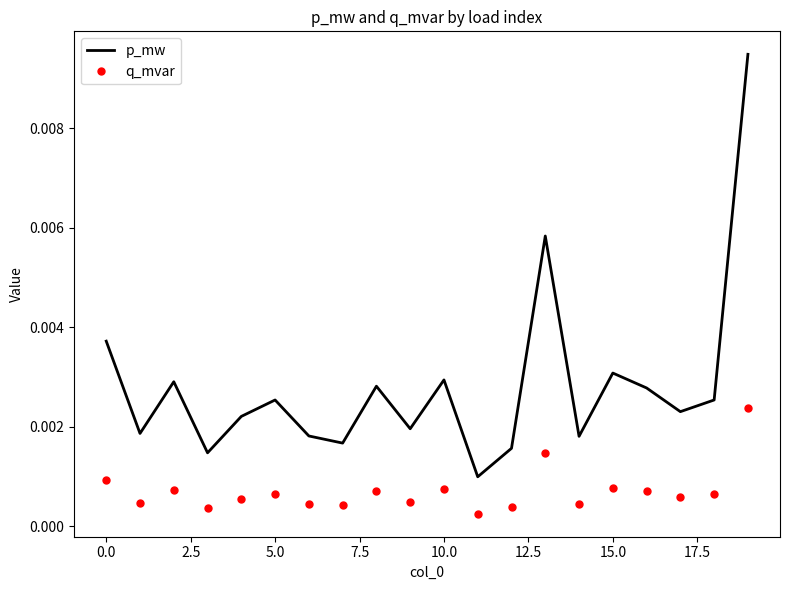

True or false: q_mvar and p_mw intersect in this chart.

False